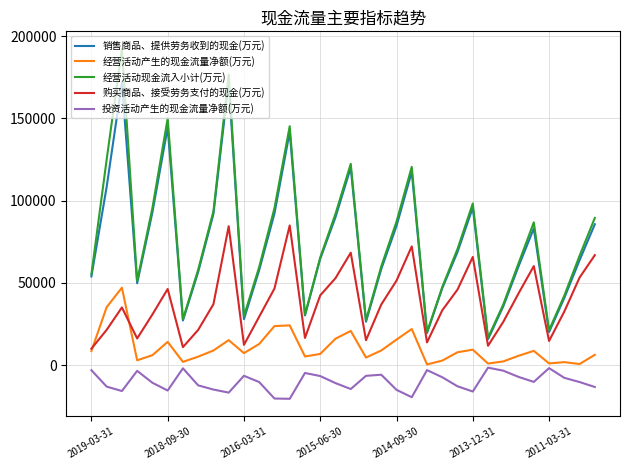

What is the smallest value displayed?

-20488